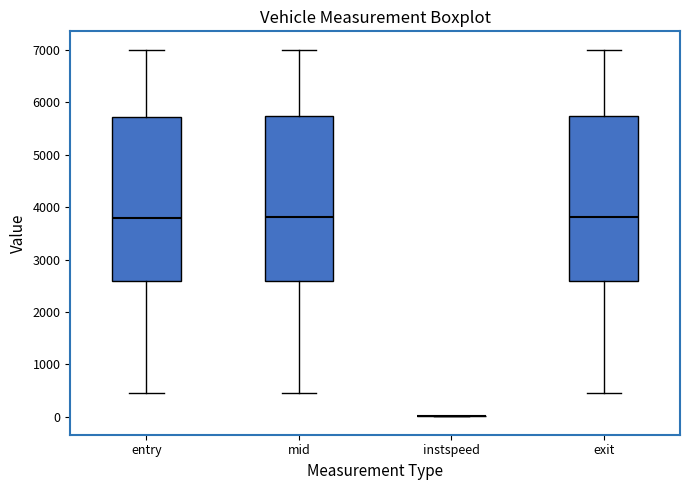

Reading left to right, read every box against the y-axis: the position of its median line, the range the box covers, and the ends of its whiskers. The values are not printed on the chart, so give them approximately, as read against the axis.

entry: median 3800, box 2600 to 5700, whiskers 500 to 7000
mid: median 3800, box 2600 to 5700, whiskers 500 to 7000
instspeed: box collapsed to a line at 0, whiskers 0 to 0
exit: median 3800, box 2600 to 5700, whiskers 500 to 7000